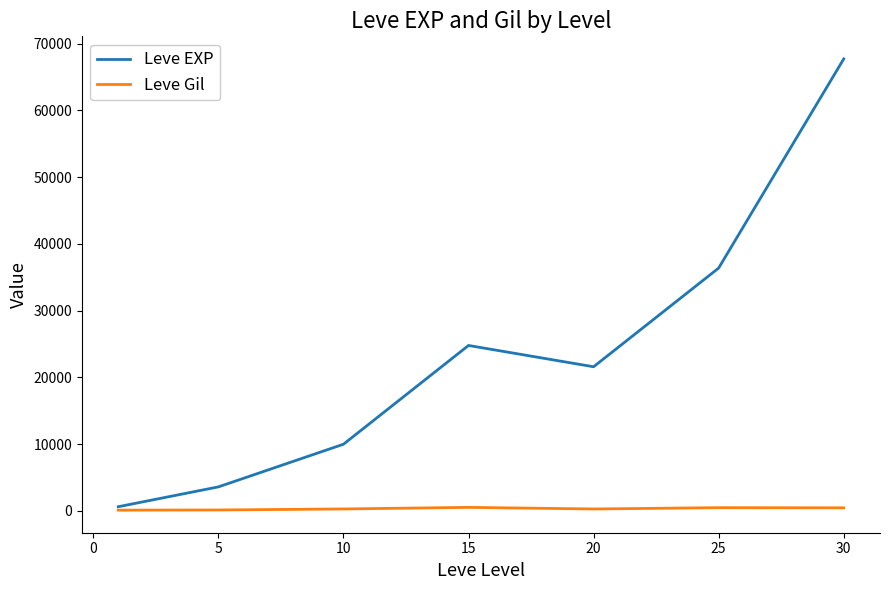

List the series in order of their overall mean, highest first.

Leve EXP, Leve Gil